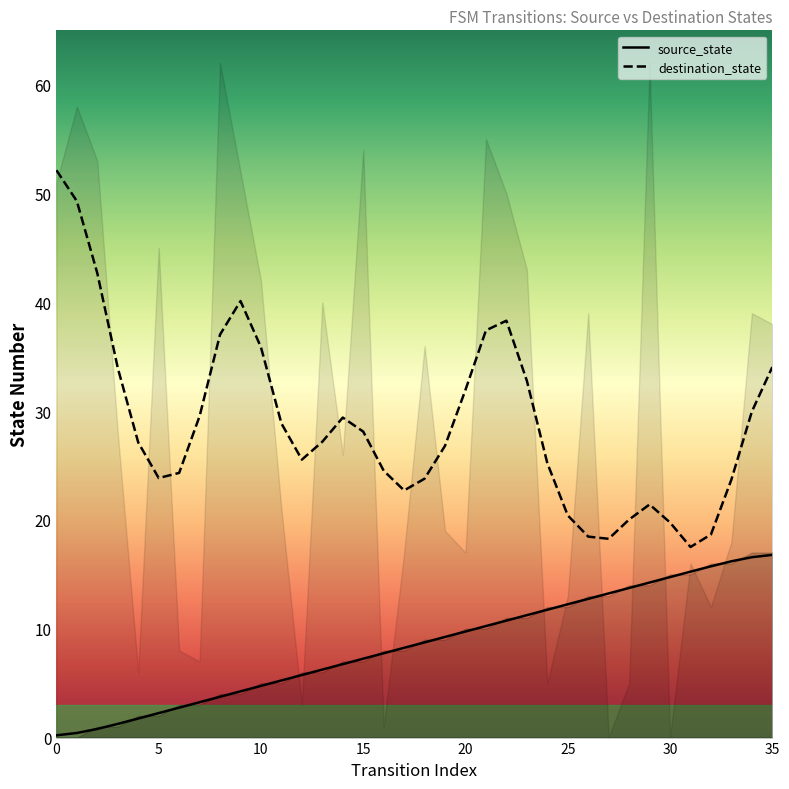

What is the sum of the values at 6 and 2?

3.5